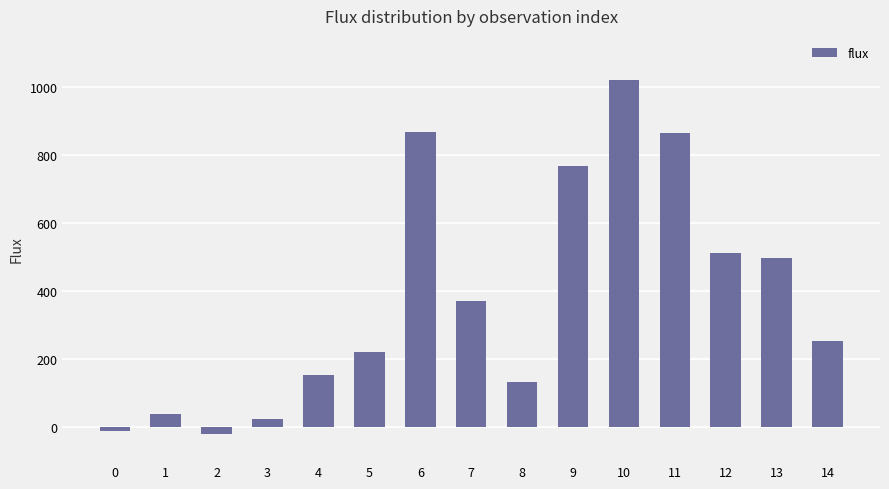

How many values are above zero?

13